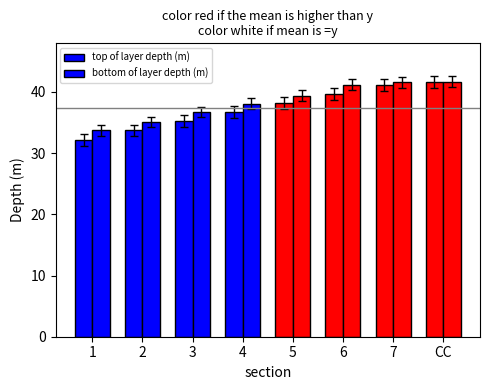

What is the difference between the maximum and second lowest values in the bottom of layer depth (m) series?

6.6